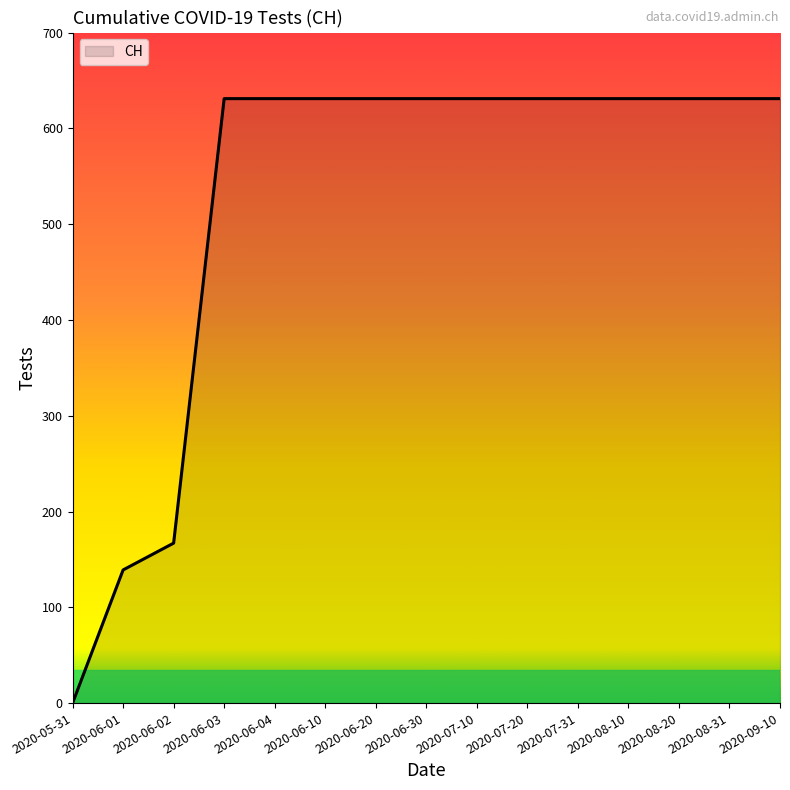

What is the difference between the maximum and minimum values?

631